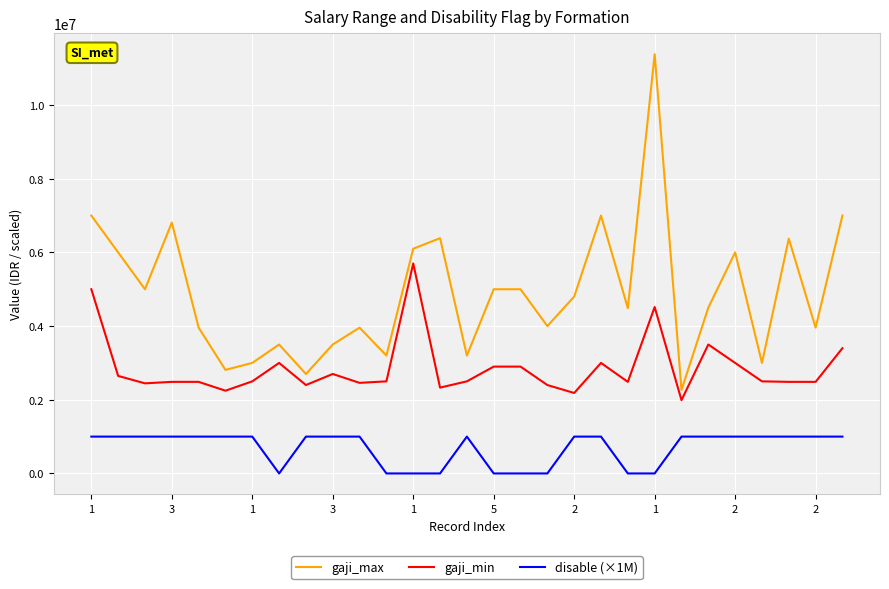

True or false: gaji_min and gaji_max cross at least once.

False